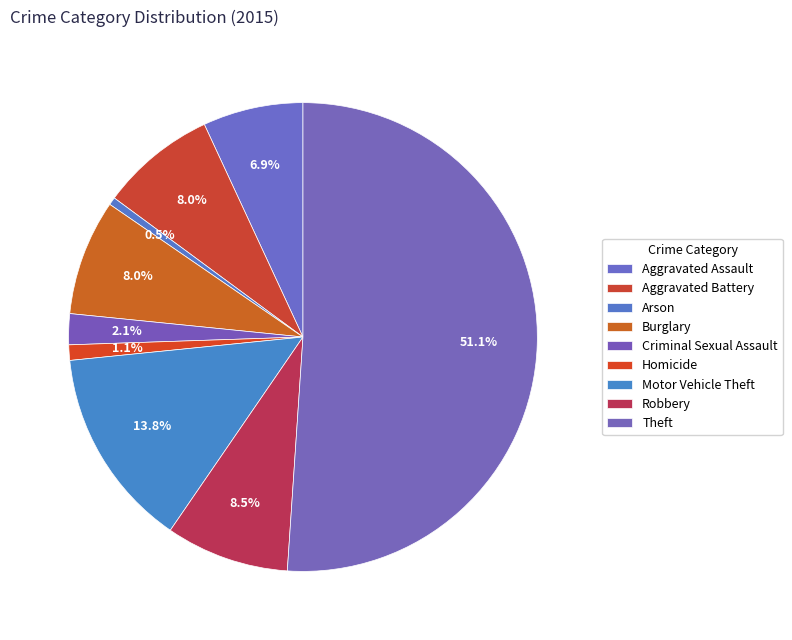

What is the largest slice in the pie chart?

Theft